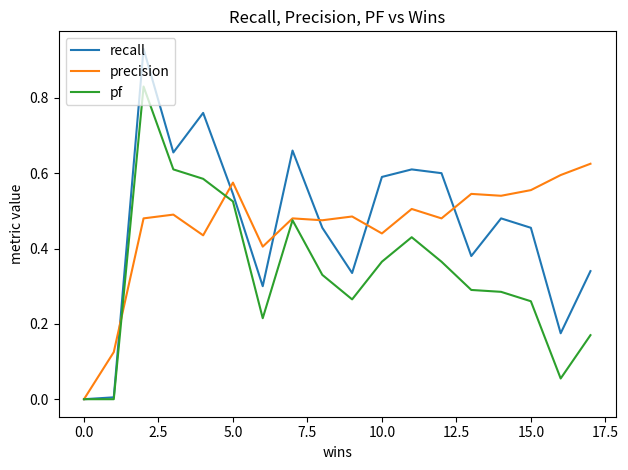

Which series has the largest range (max minus min)?

recall